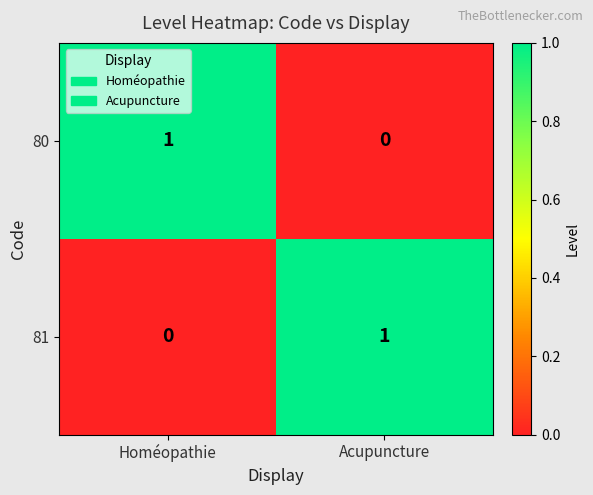

True or false: 80 has a value of -1 at Acupuncture.

False